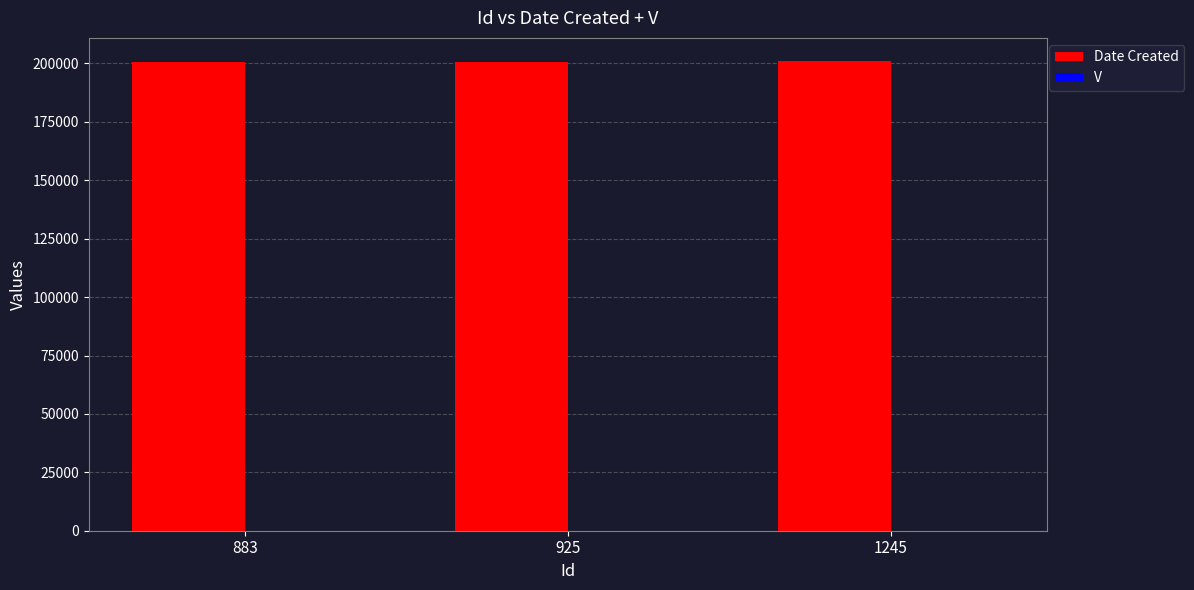

How many distinct data groups are displayed?

2